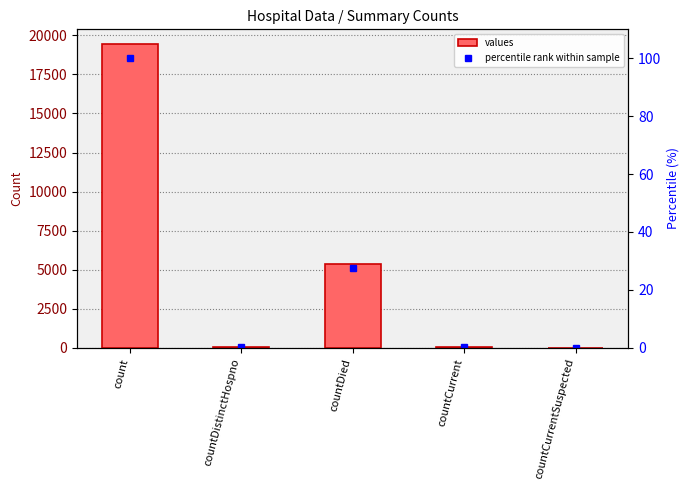

What is the average value of the values series?

4975.0